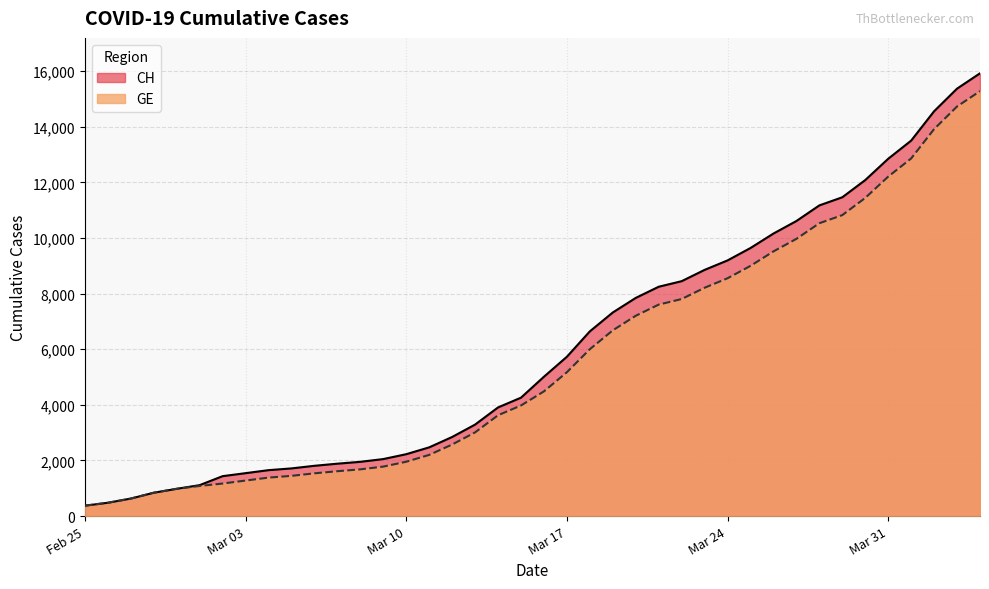

What is the greatest value displayed?

15926